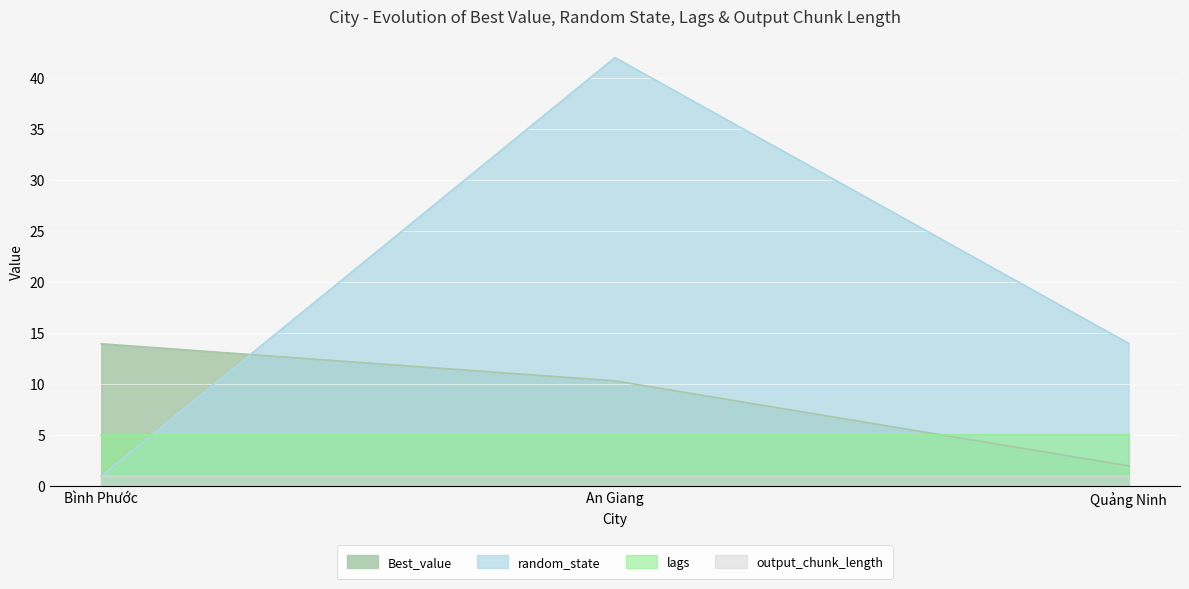

What is the value of the Best_value point at the 1st from the left?

14.0